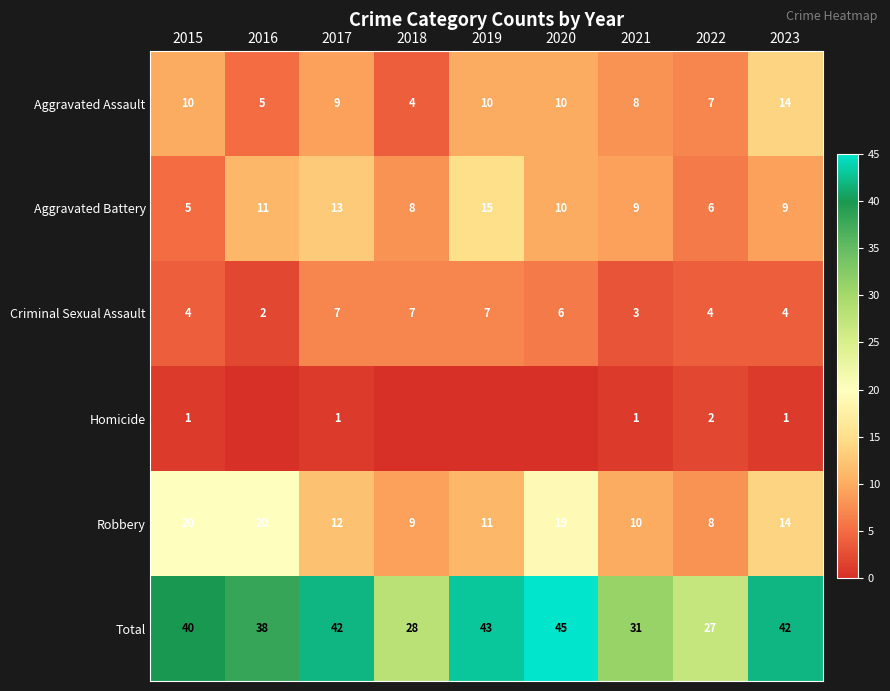

What is the difference between the highest and lowest values at 2021?

30